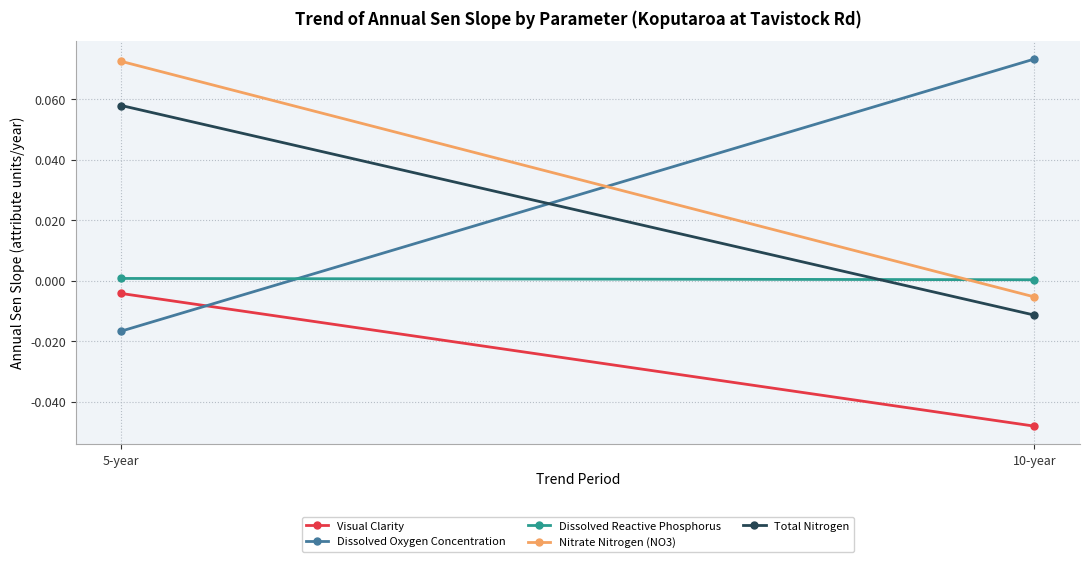

What is the difference between the maximum and minimum values in the Dissolved Oxygen Concentration series?

0.1